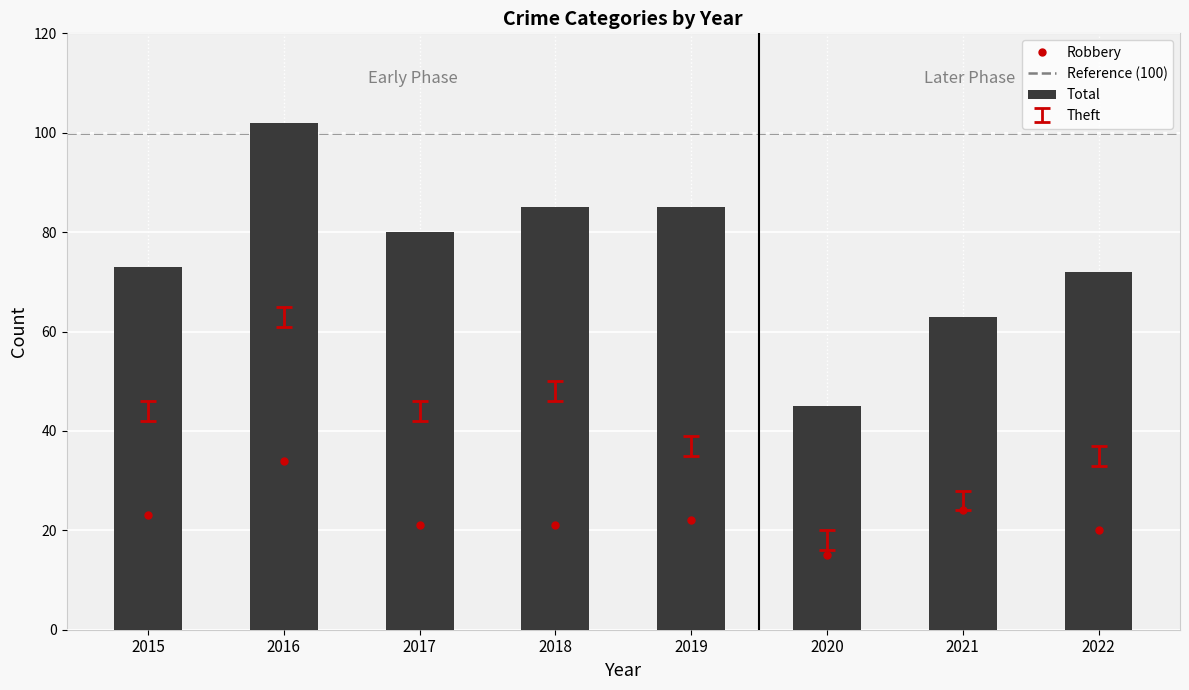

What is the total value across all series at 2016?

197